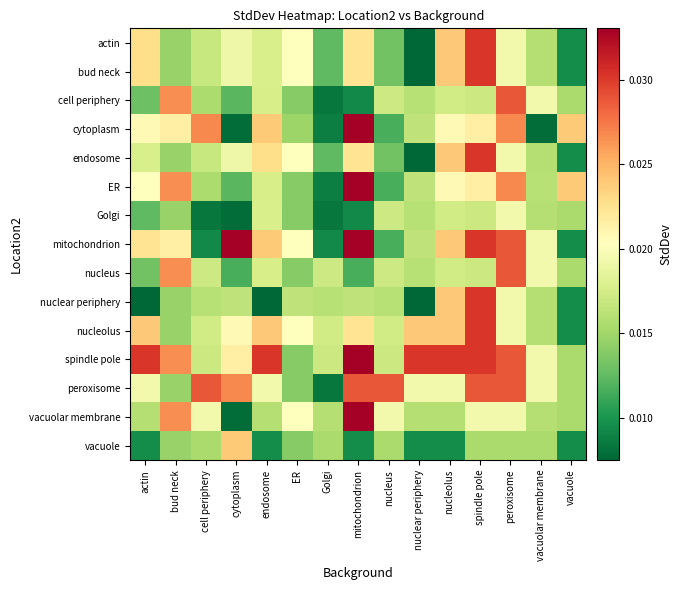

Which has a higher value, bud neck or endosome?

endosome